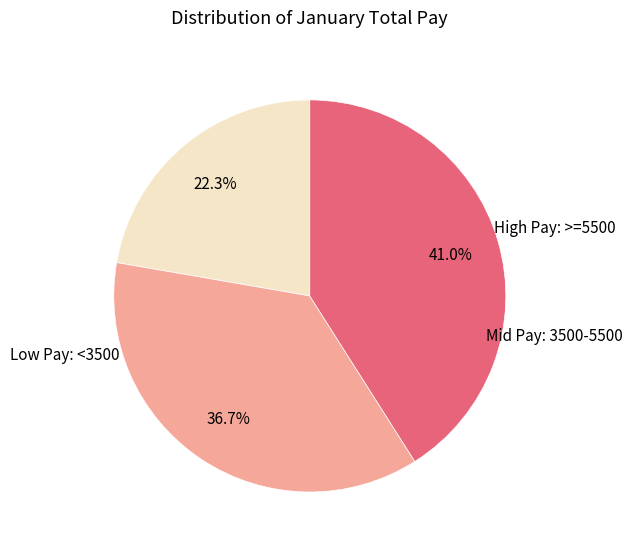

Is there any slice that represents more than half of the pie?

No